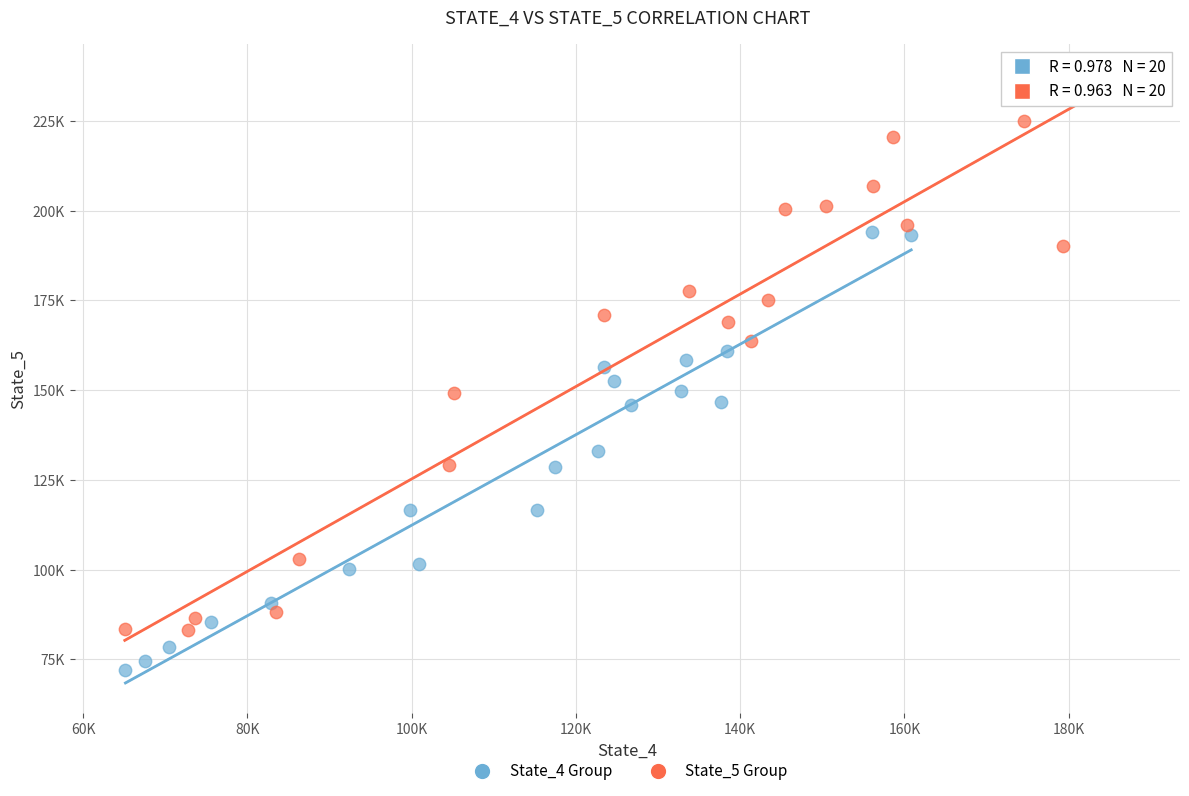

Which series reaches the minimum Y coordinate?

State_4 Group